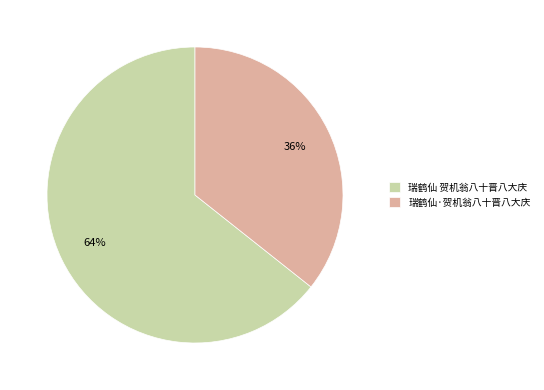

The 瑞鹤仙 贺机翁八十晋八大庆 slice represents 56% of the pie. True or false?

False